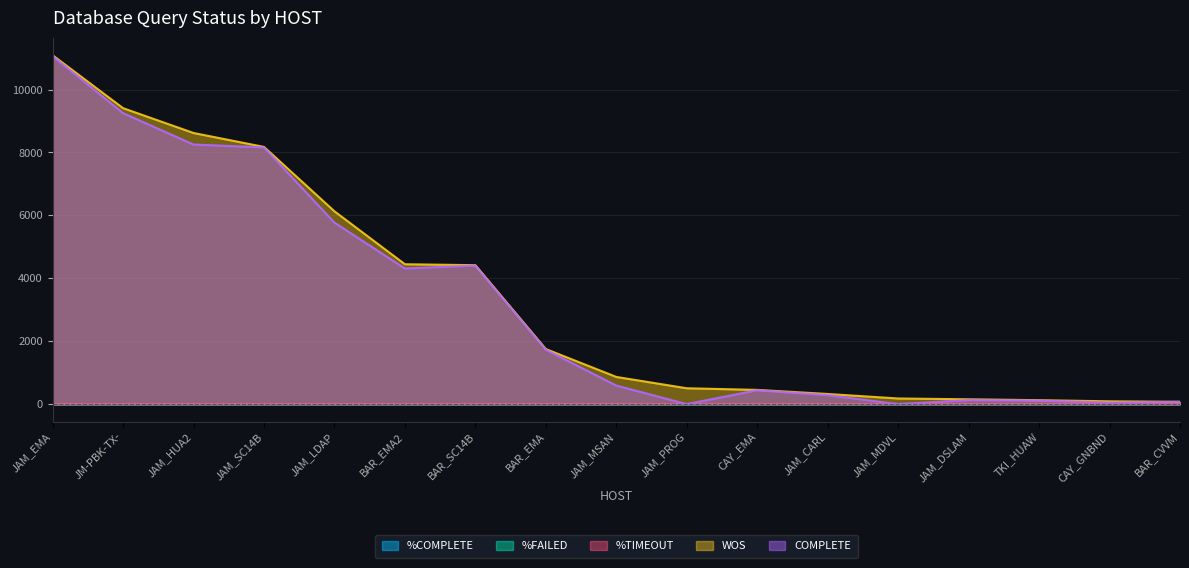

The WOS series shows 89.0 at CAY_GNBND. True or false?

True